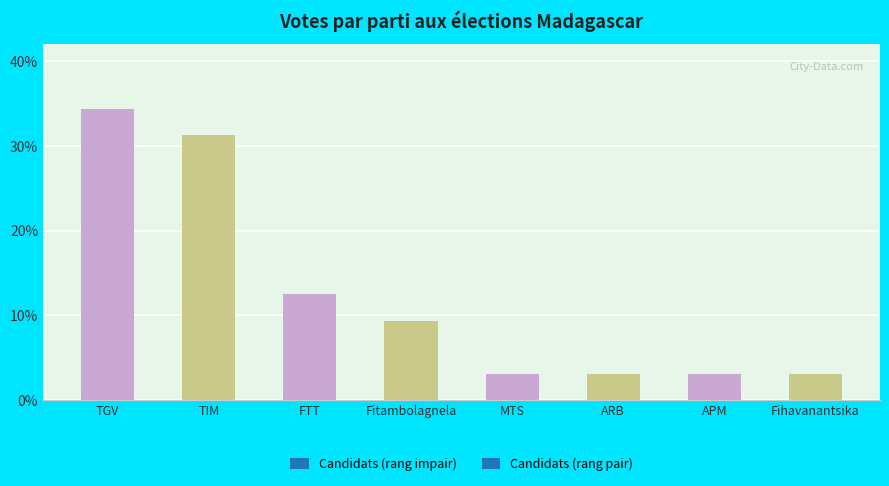

Which label corresponds to the largest value in the chart?

TGV